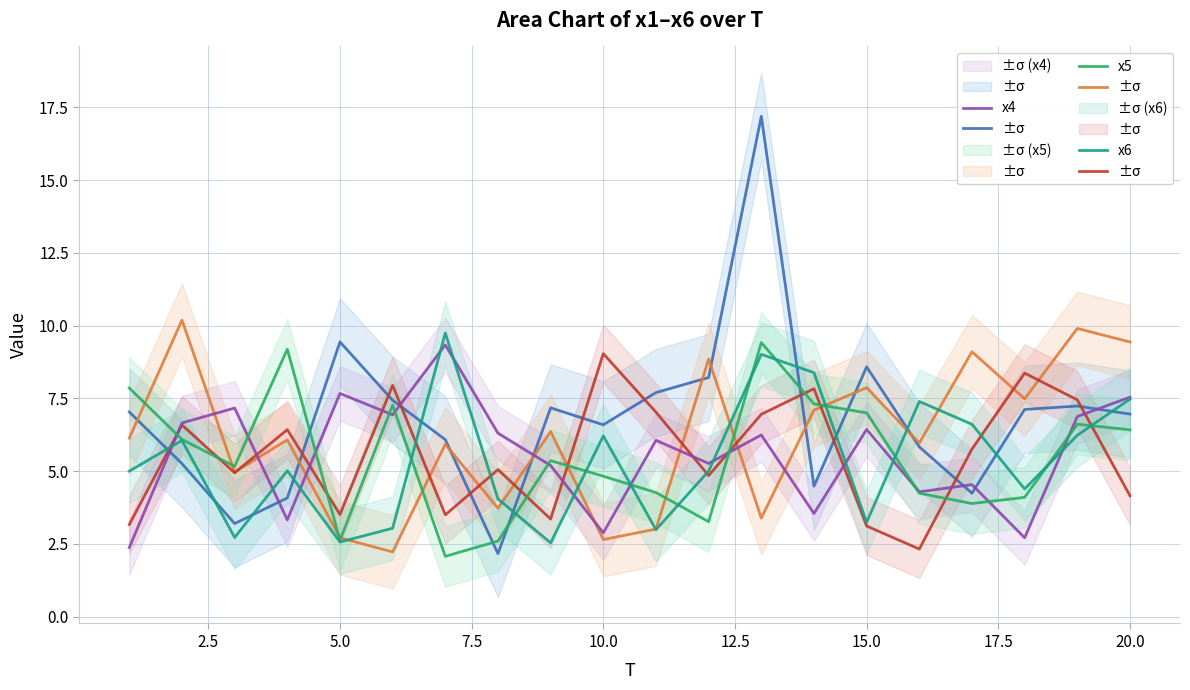

The x1 series shows 8.1 at 15.0. True or false?

False